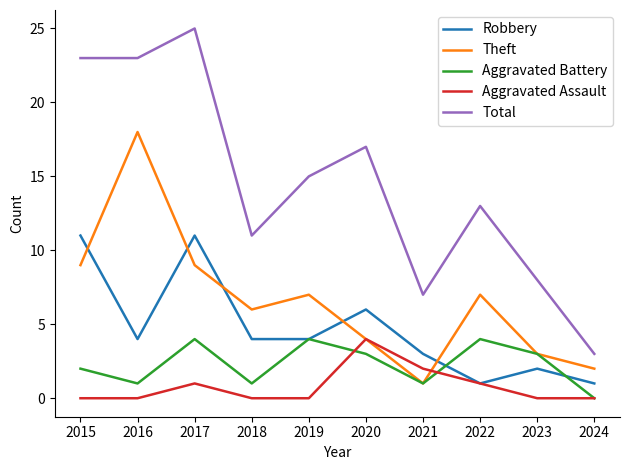

True or false: Robbery has more than 2 points higher than both neighbors.

True